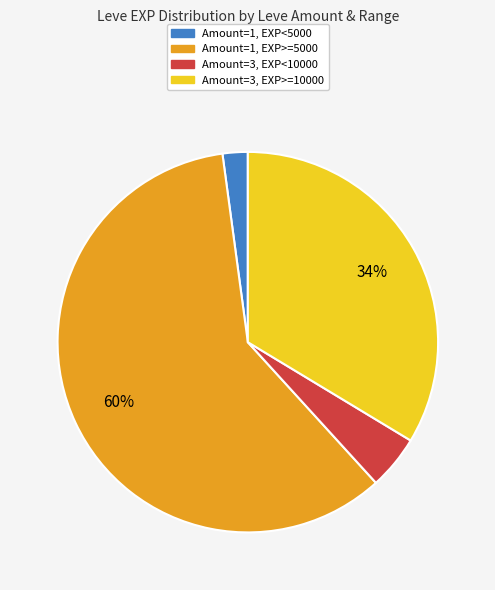

Is there a majority slice in this chart?

Yes